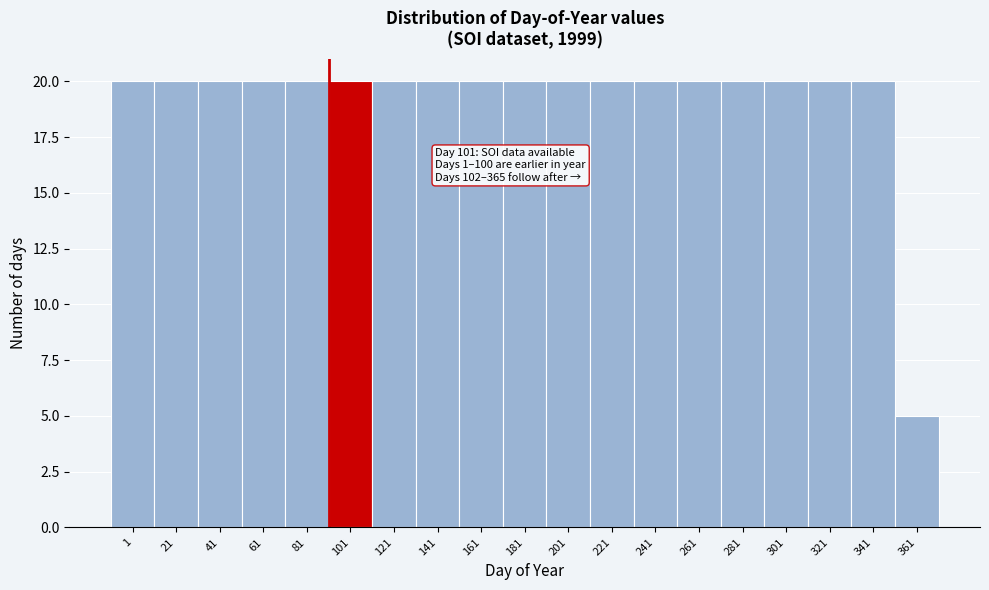

Reading left to right, list all the values displayed in this chart.

1=20	21=20	41=20	61=20	81=20	101=20	121=20	141=20	161=20	181=20	201=20	221=20	241=20	261=20	281=20	301=20	321=20	341=20	361=5